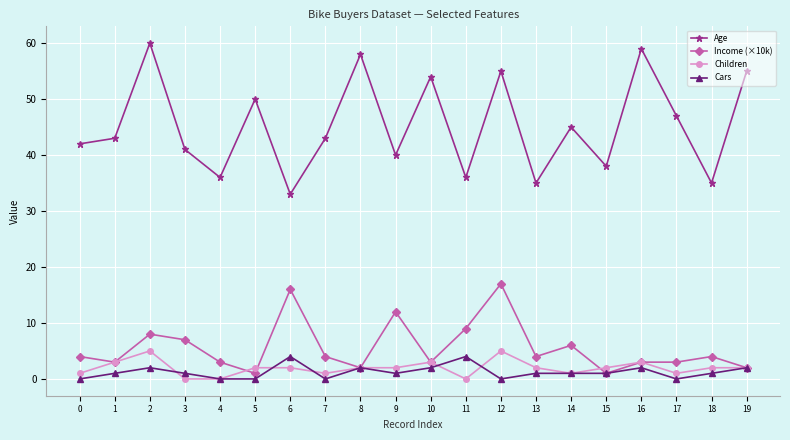

Reading left to right, what are all the values shown in this chart?

Age: 42	43	60	41	36	50	33	43	58	40	54	36	55	35	45	38	59	47	35	55
Income (×10k): 4	3	8	7	3	1	16	4	2	12	3	9	17	4	6	1	3	3	4	2
Children: 1	3	5	0	0	2	2	1	2	2	3	0	5	2	1	2	3	1	2	2
Cars: 0	1	2	1	0	0	4	0	2	1	2	4	0	1	1	1	2	0	1	2